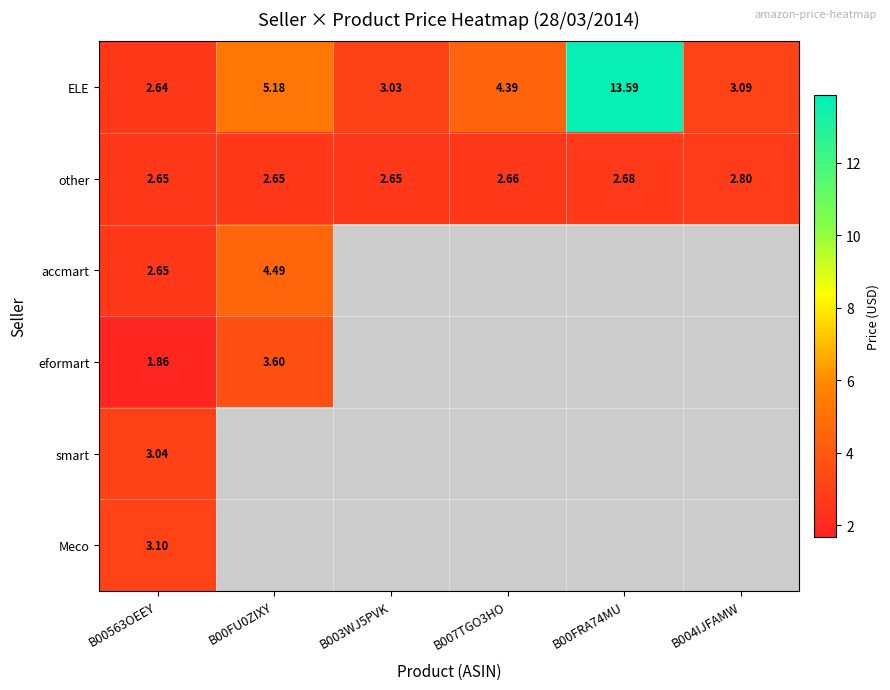

List the series in order of their peak value, highest first.

ELE, accmart, eformart, Meco, smart, other